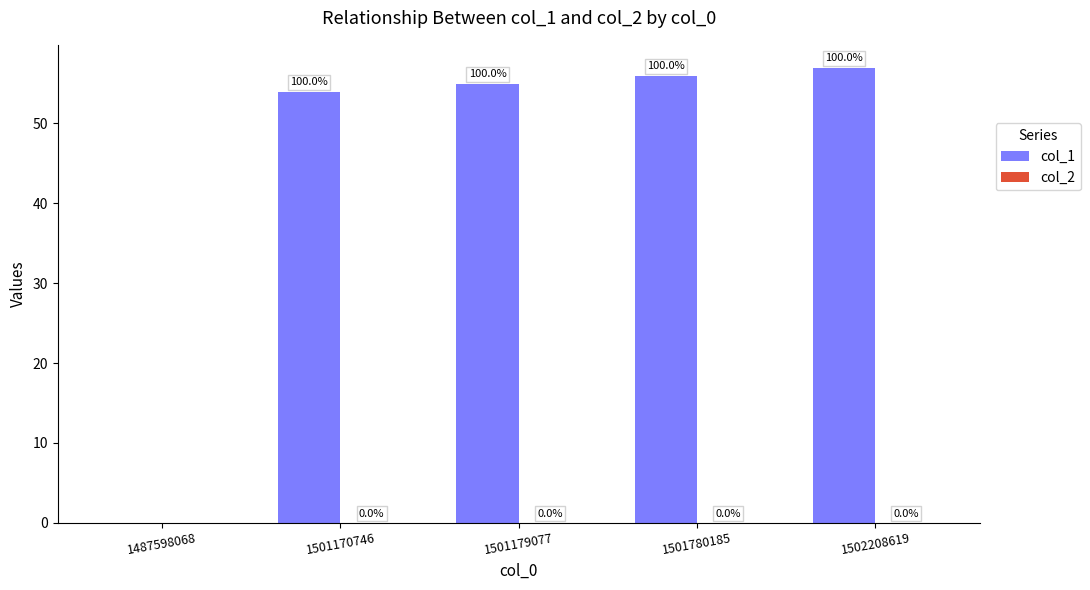

Reading left to right, extract all data points from this chart.

1487598068=0	1501170746=54	1501179077=55	1501780185=56	1502208619=57